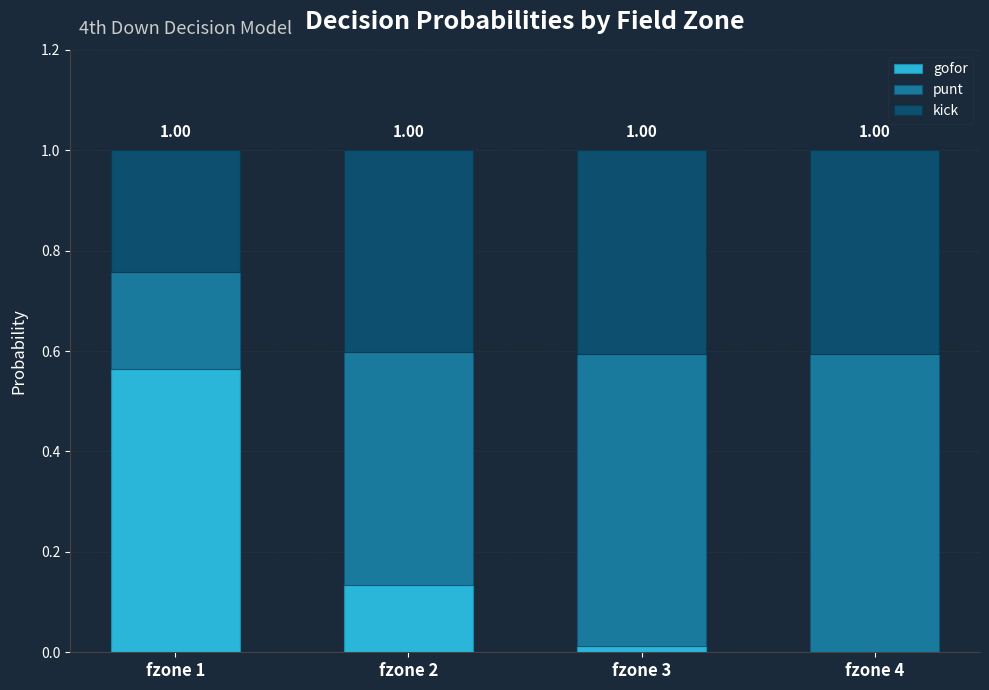

What is the sum of all gofor values?

0.7